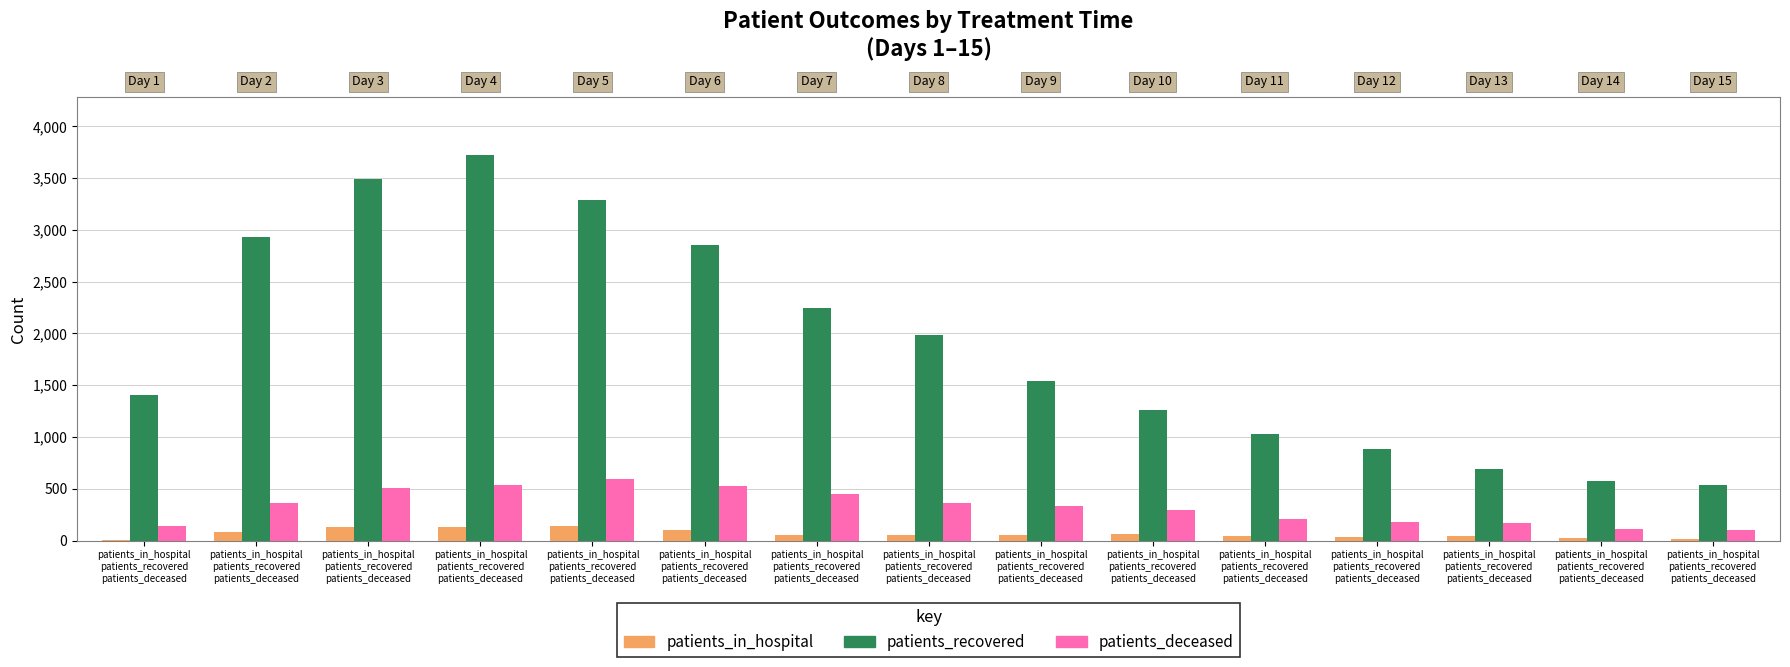

What is the maximum value for patients_deceased?

590